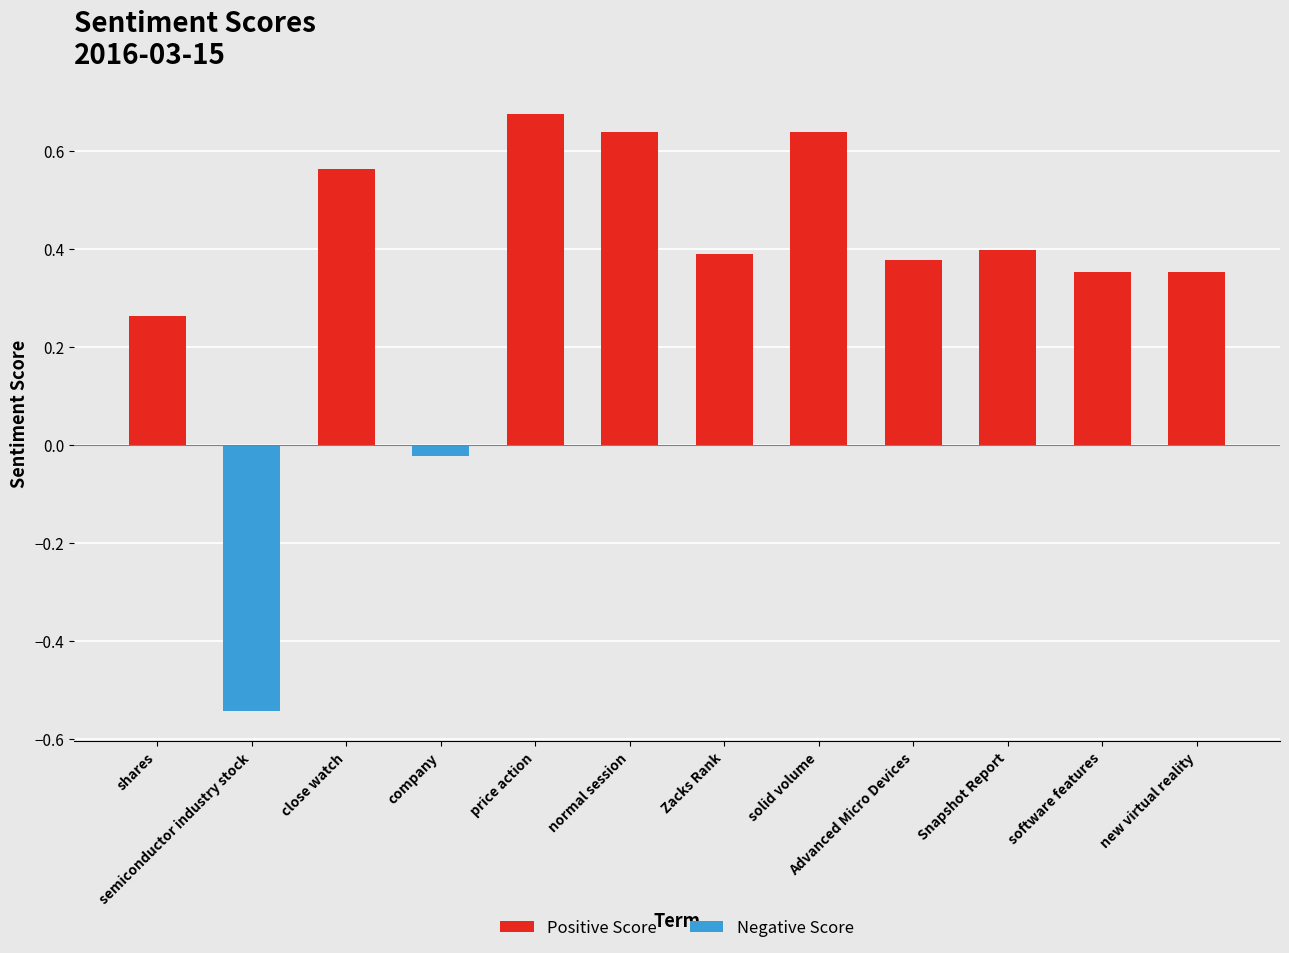

What is the value of the Positive Score bar at the 1st from the left?

0.3